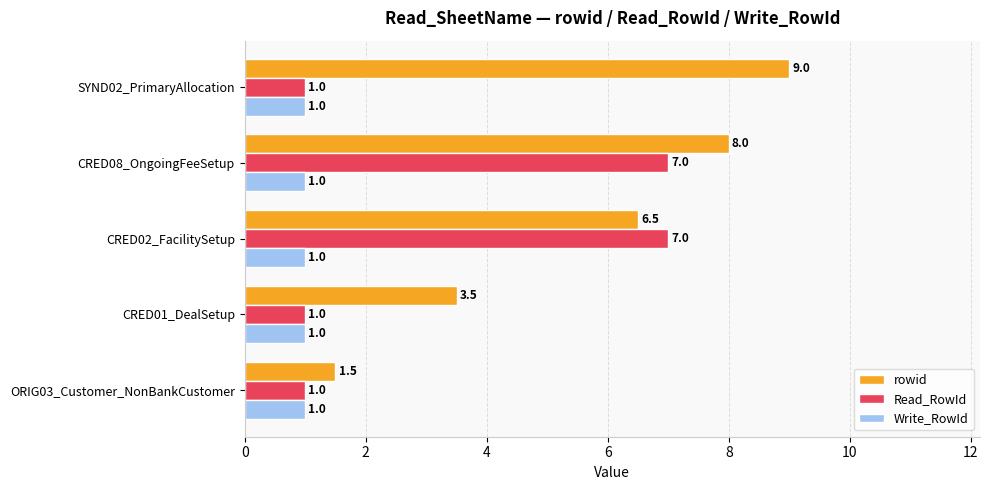

Rank the series by their average value, from highest to lowest.

rowid, Read_RowId, Write_RowId